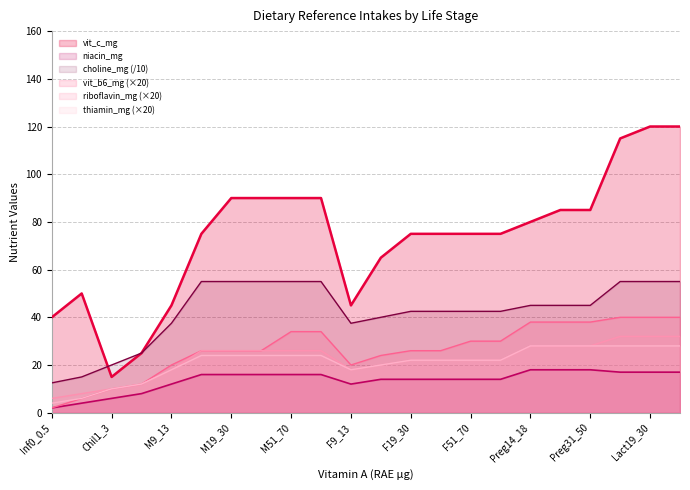

True or false: niacin_mg has a value of 2.0 at Inf0_0.5.

True